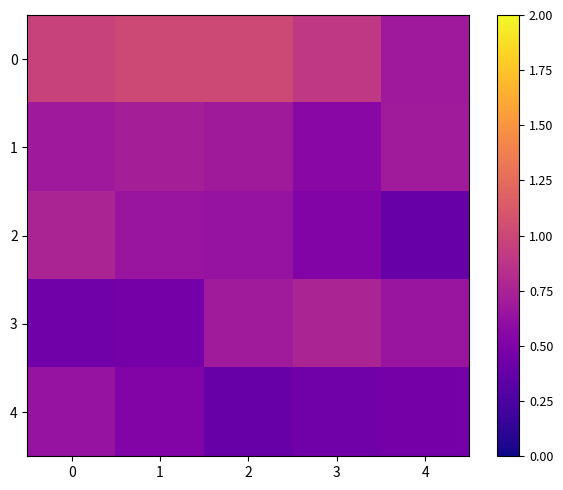

Rank the series at 1 from highest to lowest value.

0, 1, 2, 4, 3